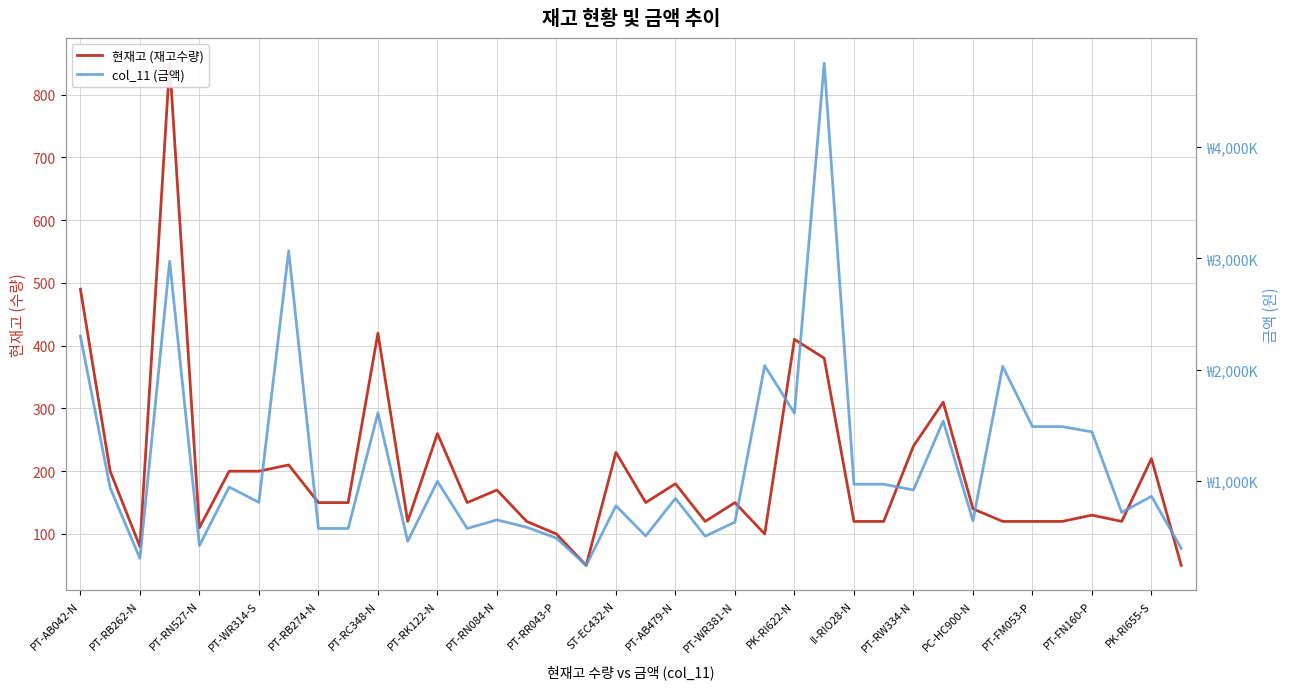

At which label does 현재고 (재고수량) first exceed 150?

PT-AB042-N